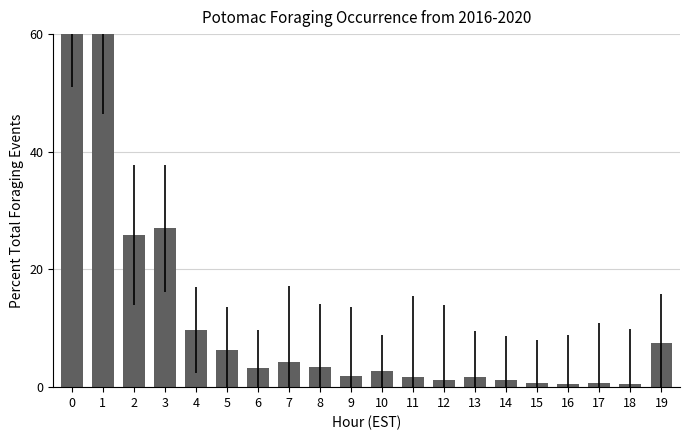

How many series are shown in this chart?

1